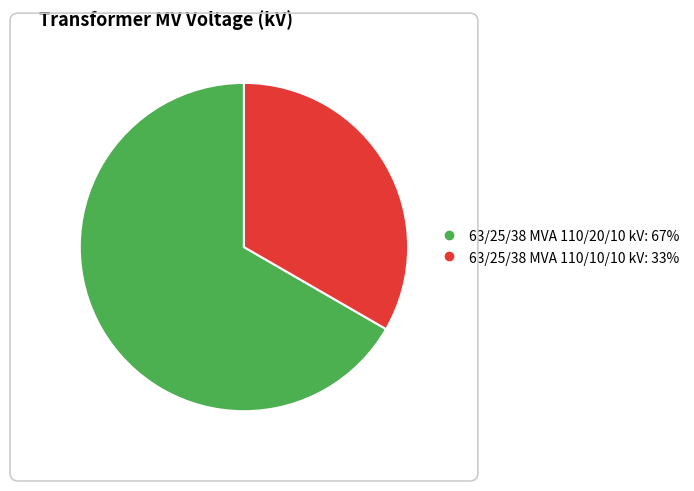

Which category has the biggest portion of the pie?

63/25/38 MVA 110/20/10 kV